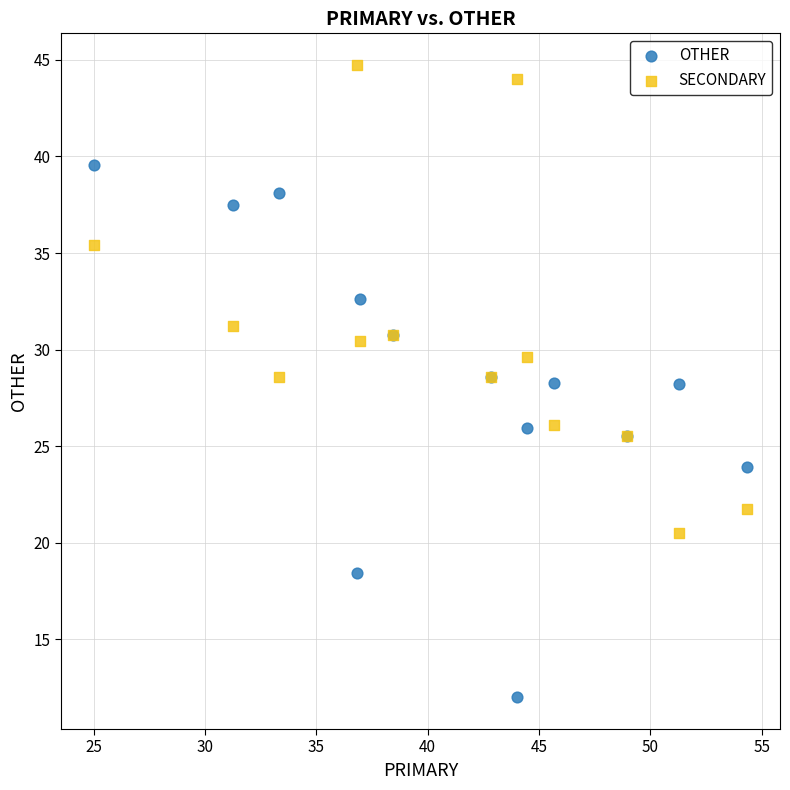

Which series has the largest Y range (max minus min)?

OTHER